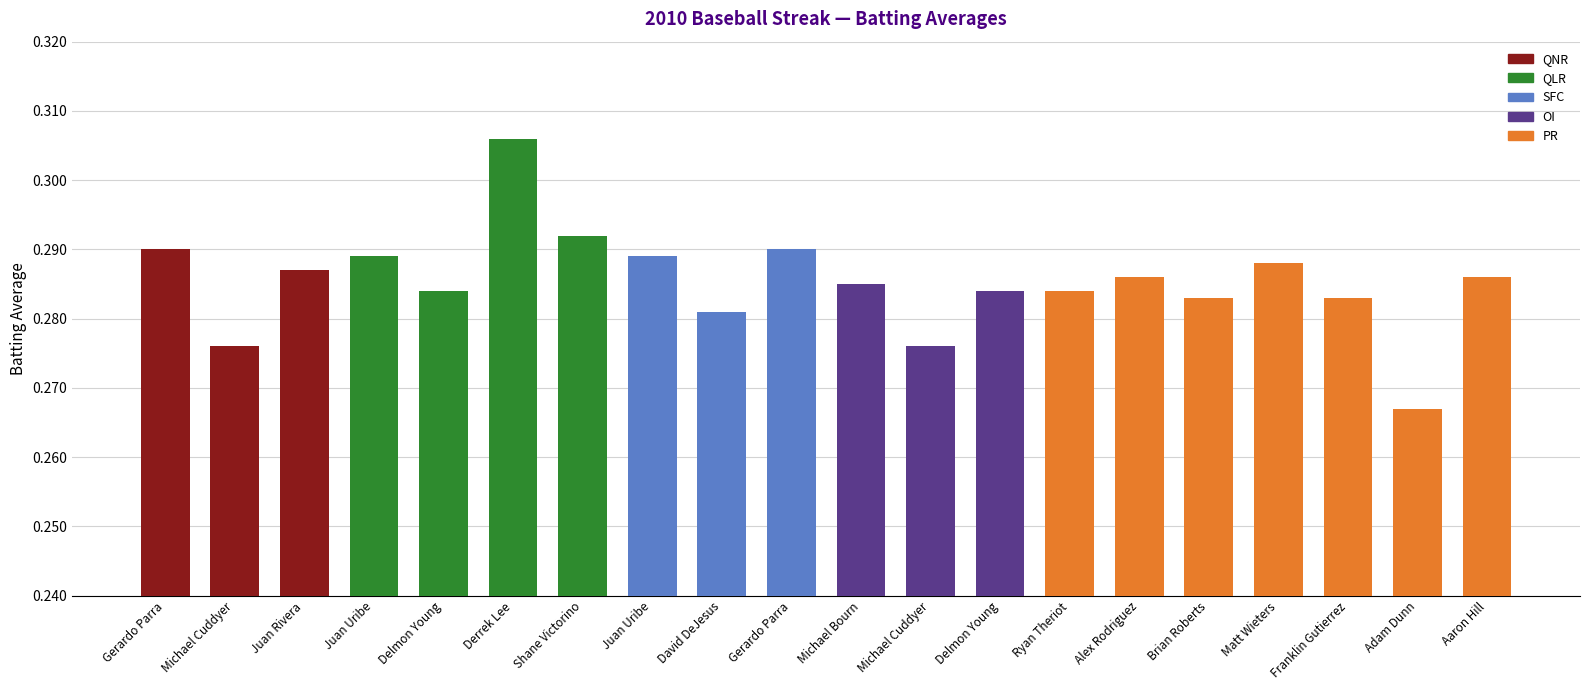

What is the sum of the values at Gerardo Parra and Juan Uribe?

0.6